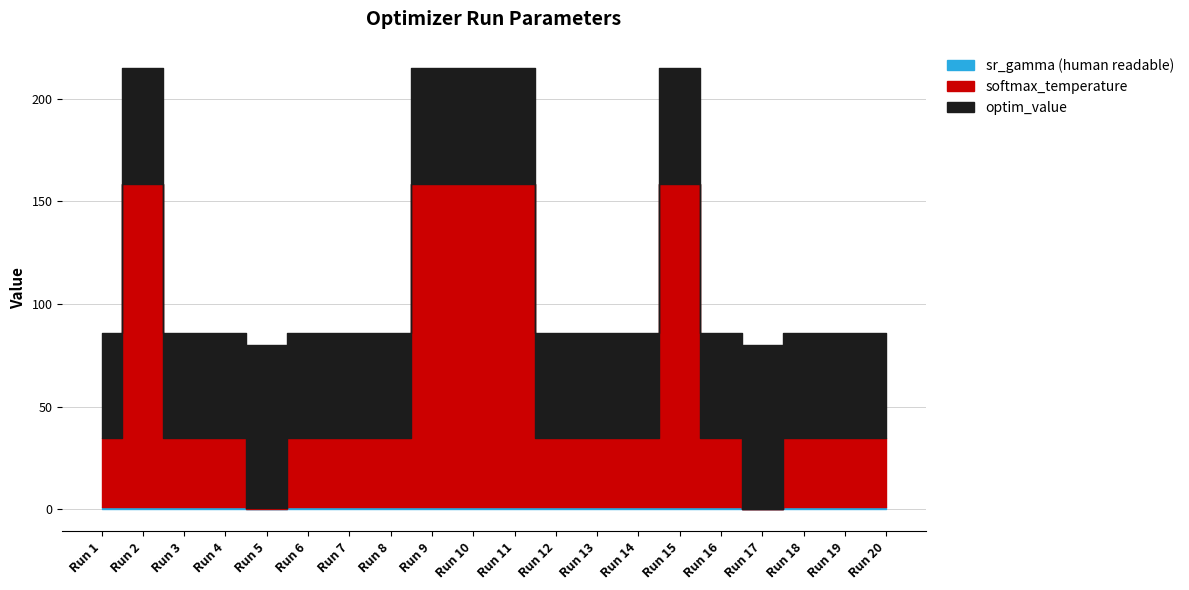

Where does the softmax_temperature series first go above 34?

Run 1